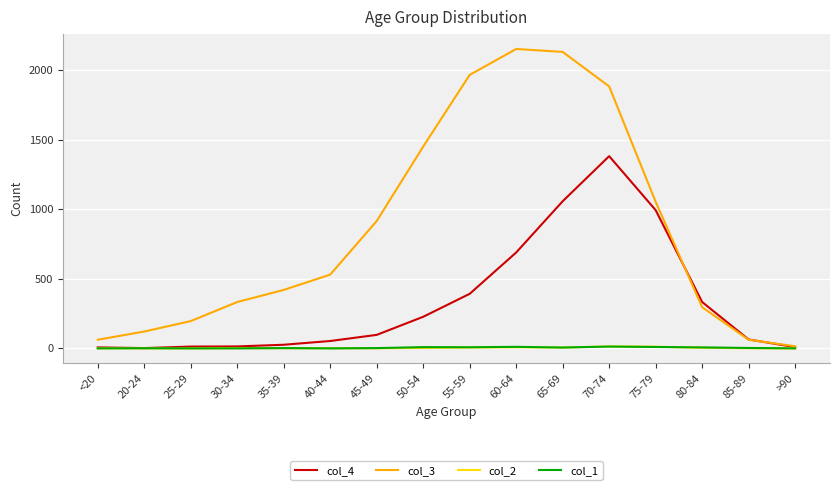

Where do col_3 and col_4 first cross each other?

75-79 and 80-84